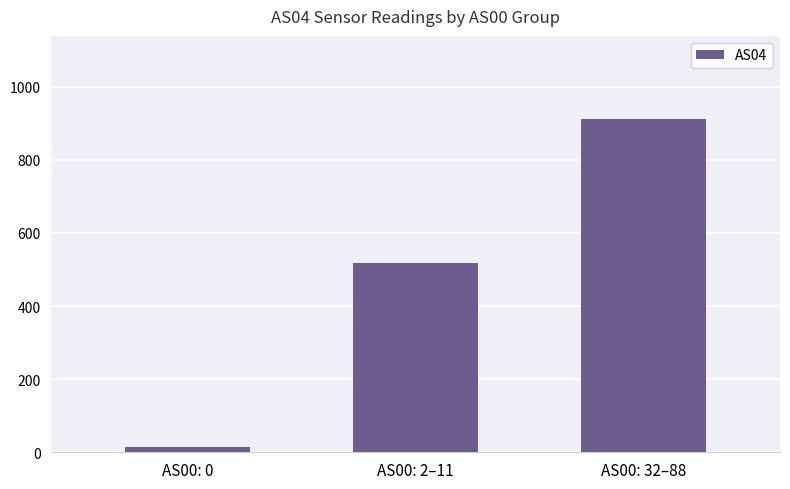

Reading left to right, transcribe all the data shown in this chart.

15	517	911